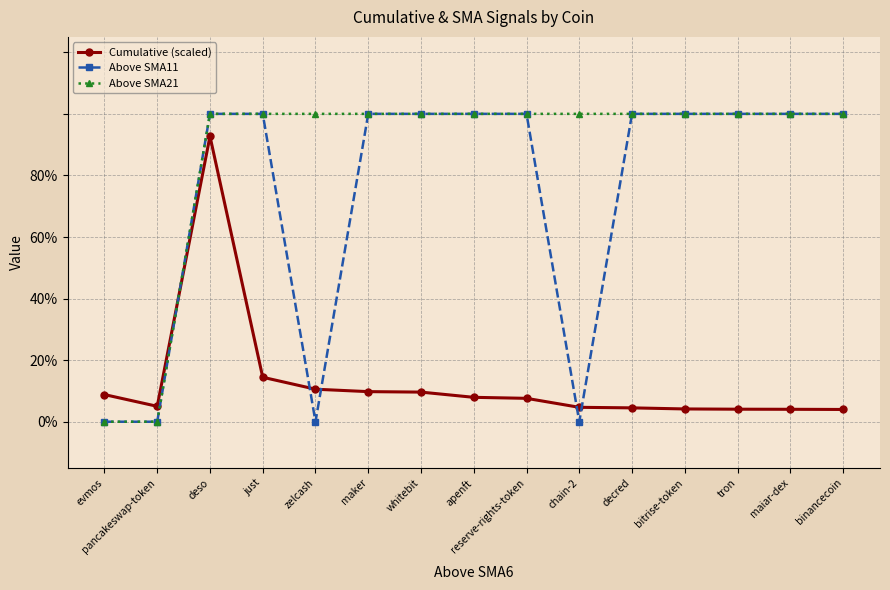

What is the sum of the Above SMA11 values at bitrise-token and reserve-rights-token?

2.0